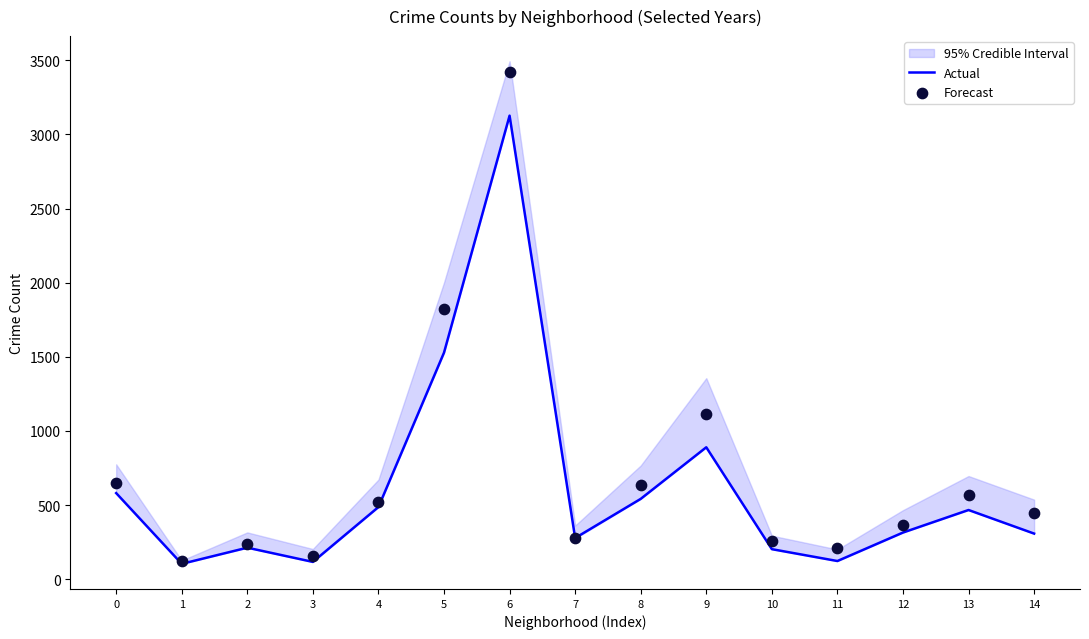

Which series has the largest total across all categories?

Forecast